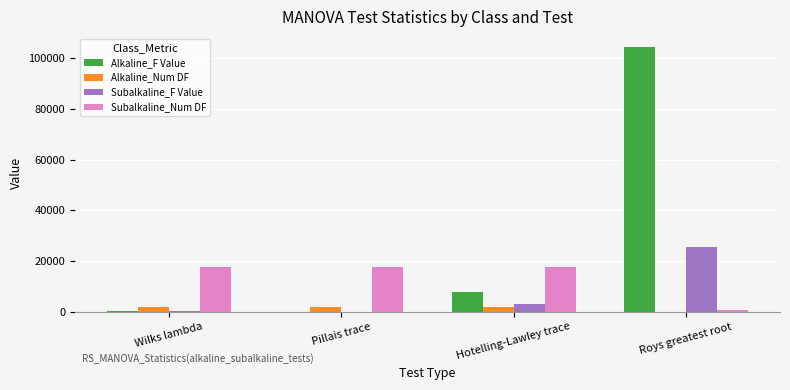

What is the highest value of the Alkaline_F Value series?

104334.4